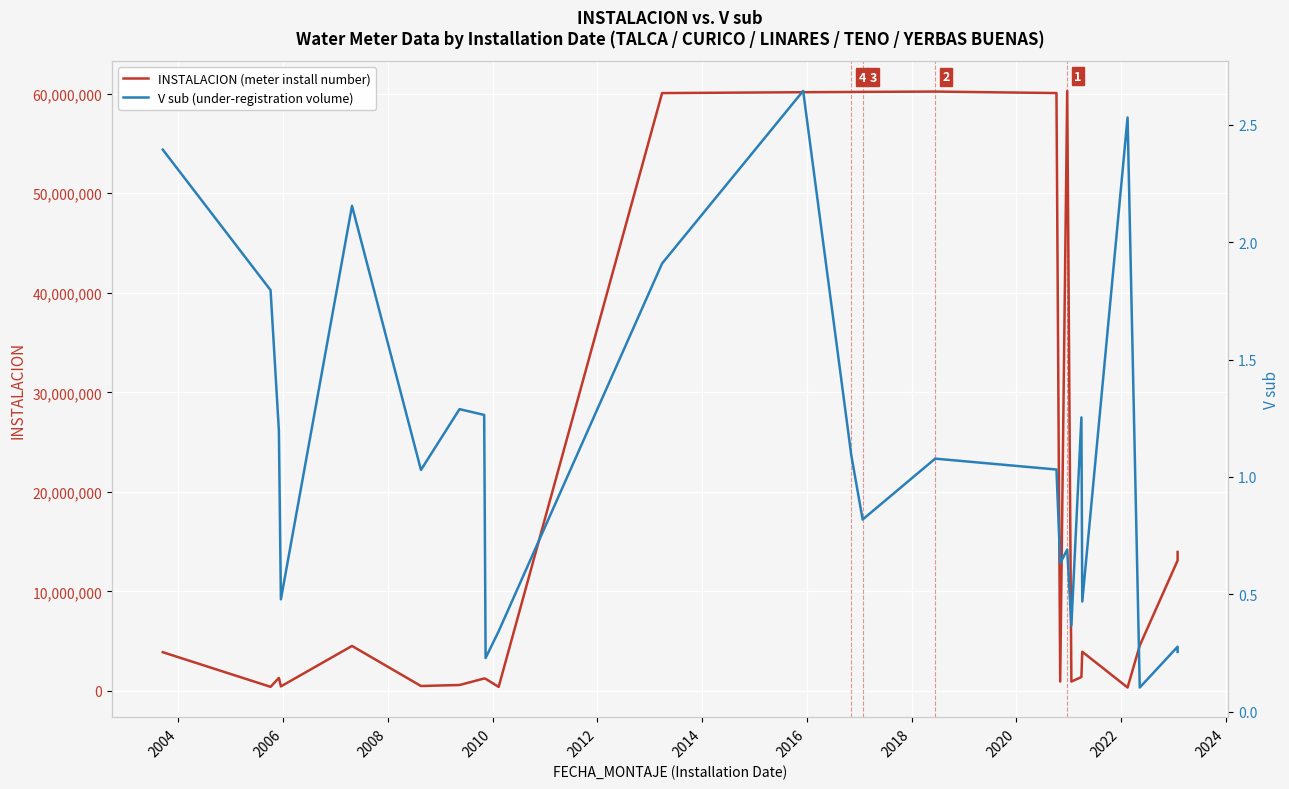

What is the difference between the maximum and minimum values in the INSTALACION (meter install number) series?

59929115.0